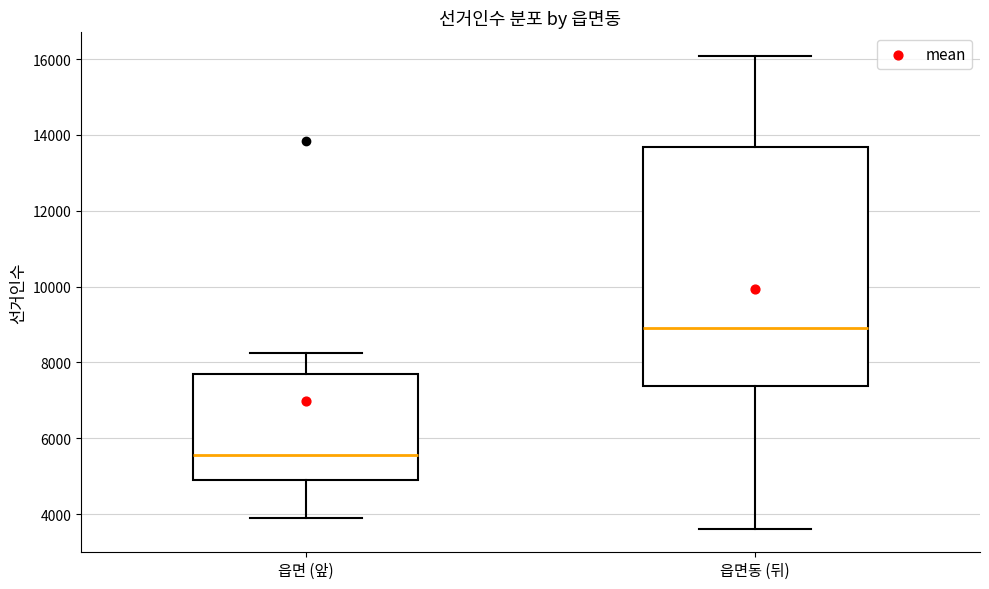

Which box has the lowest median line?

읍면 (앞)